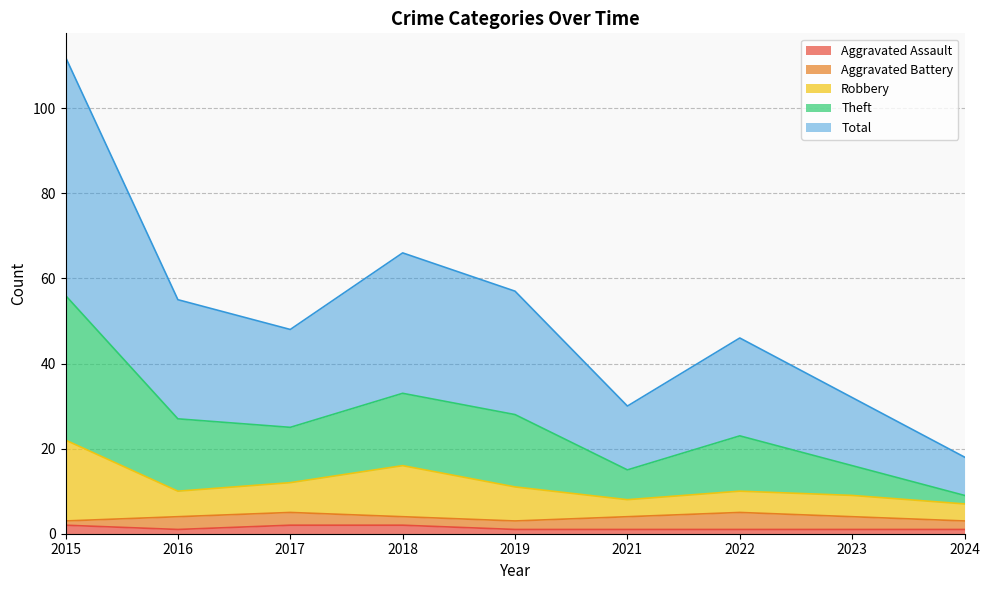

What is the sum of all Aggravated Assault values?

12